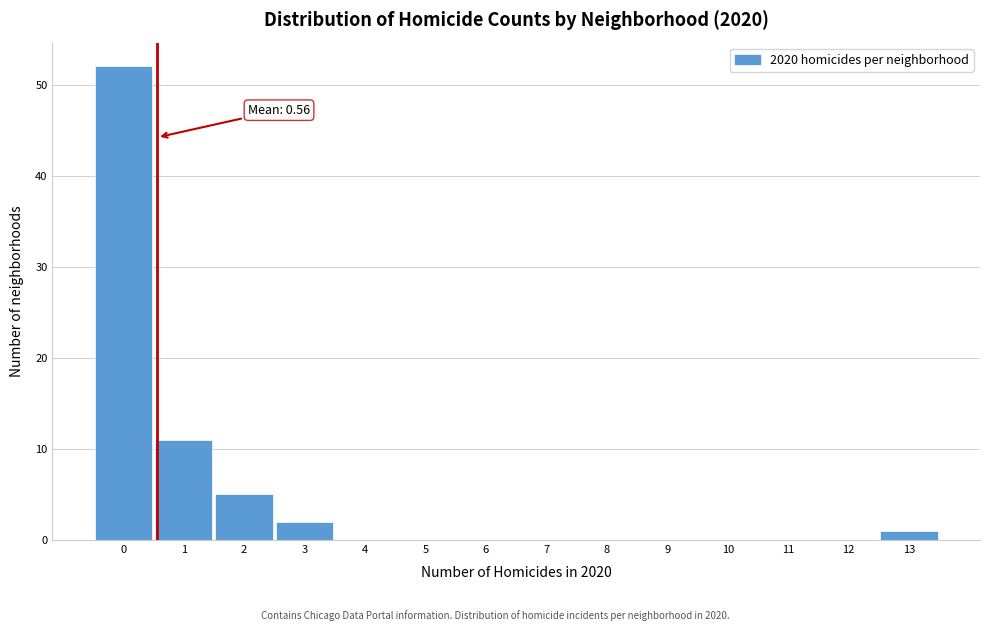

Which range on the x-axis has the tallest bar?

-0.5 to 0.5